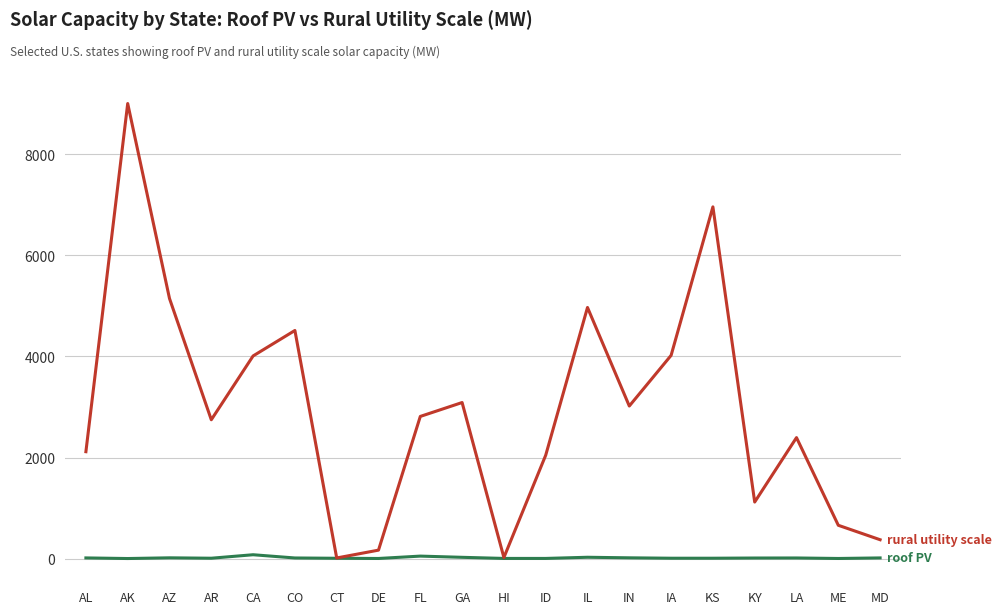

What is the greatest value displayed?

9005